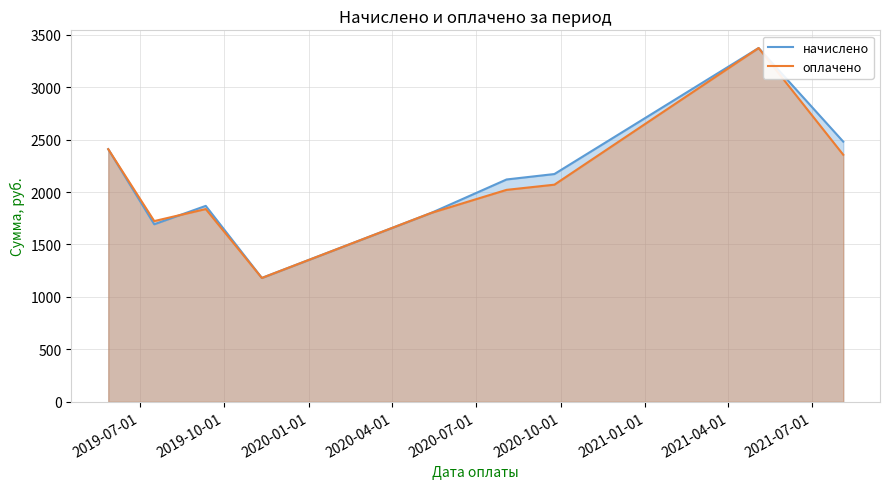

What is the smallest value displayed?

1180.9